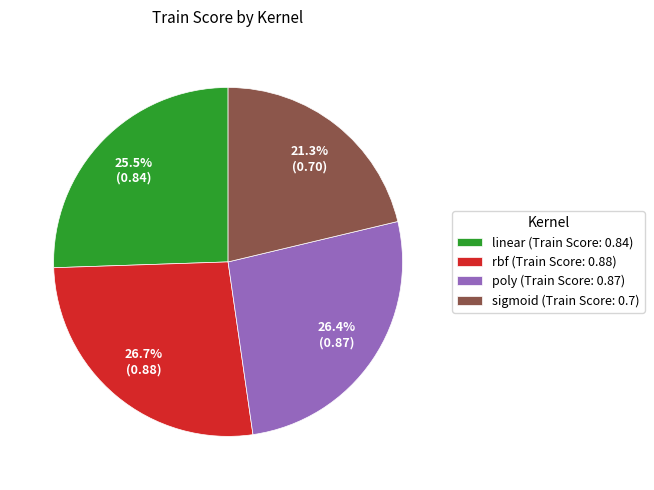

Does any single category account for the majority?

No